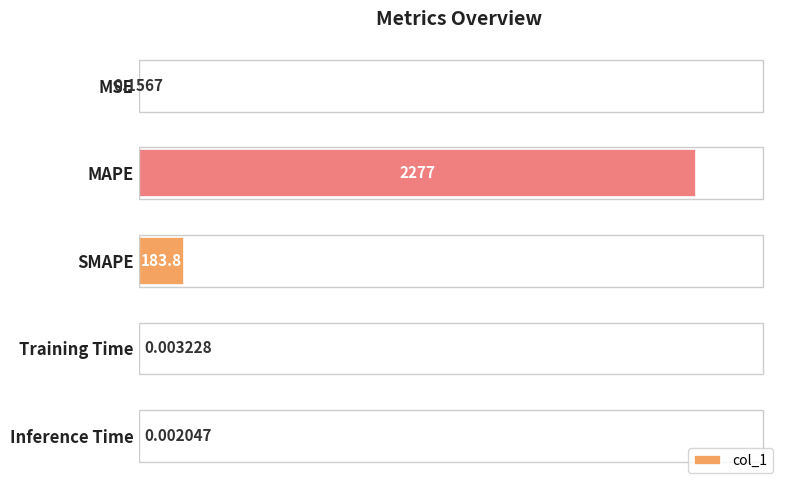

What is the sum of the values at MAPE and Inference Time?

2276.7